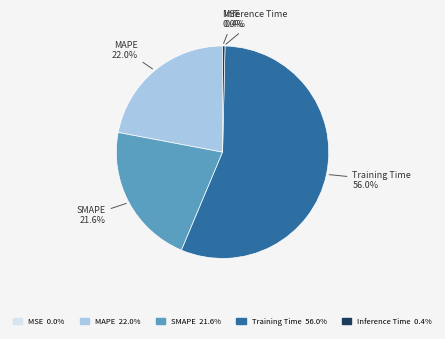

Does Training Time account for over 50% of the chart?

Yes